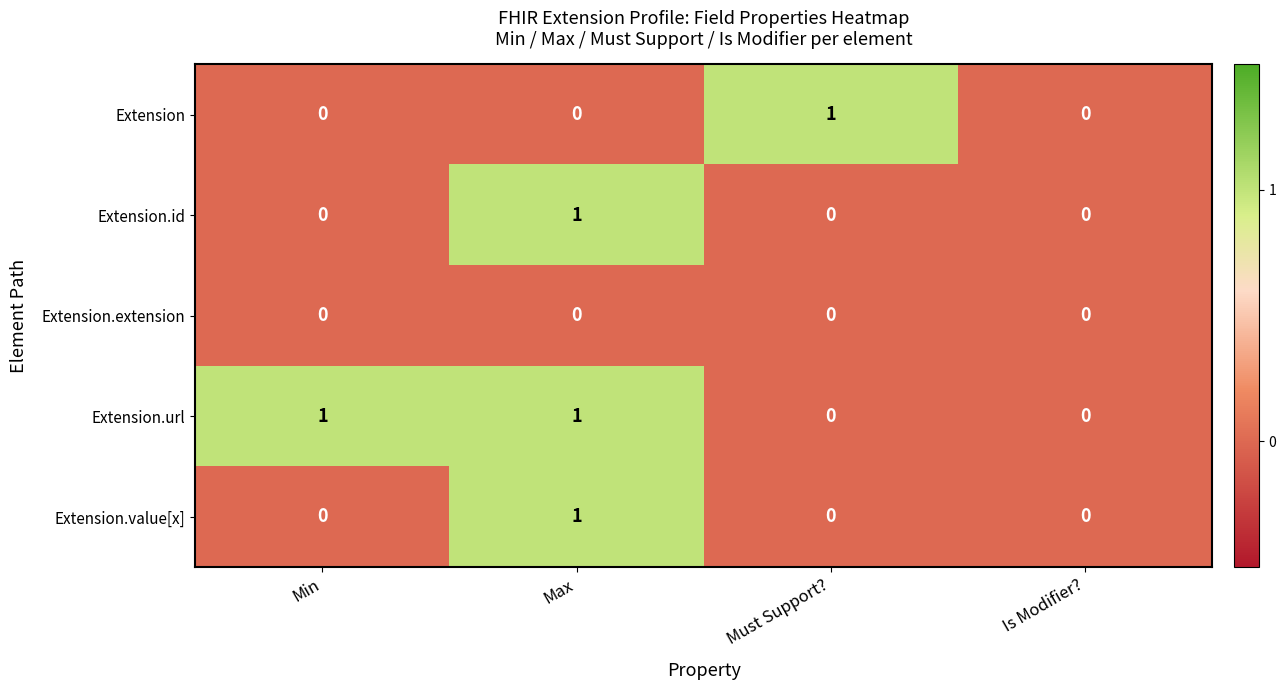

Count the number of categories in the chart.

4